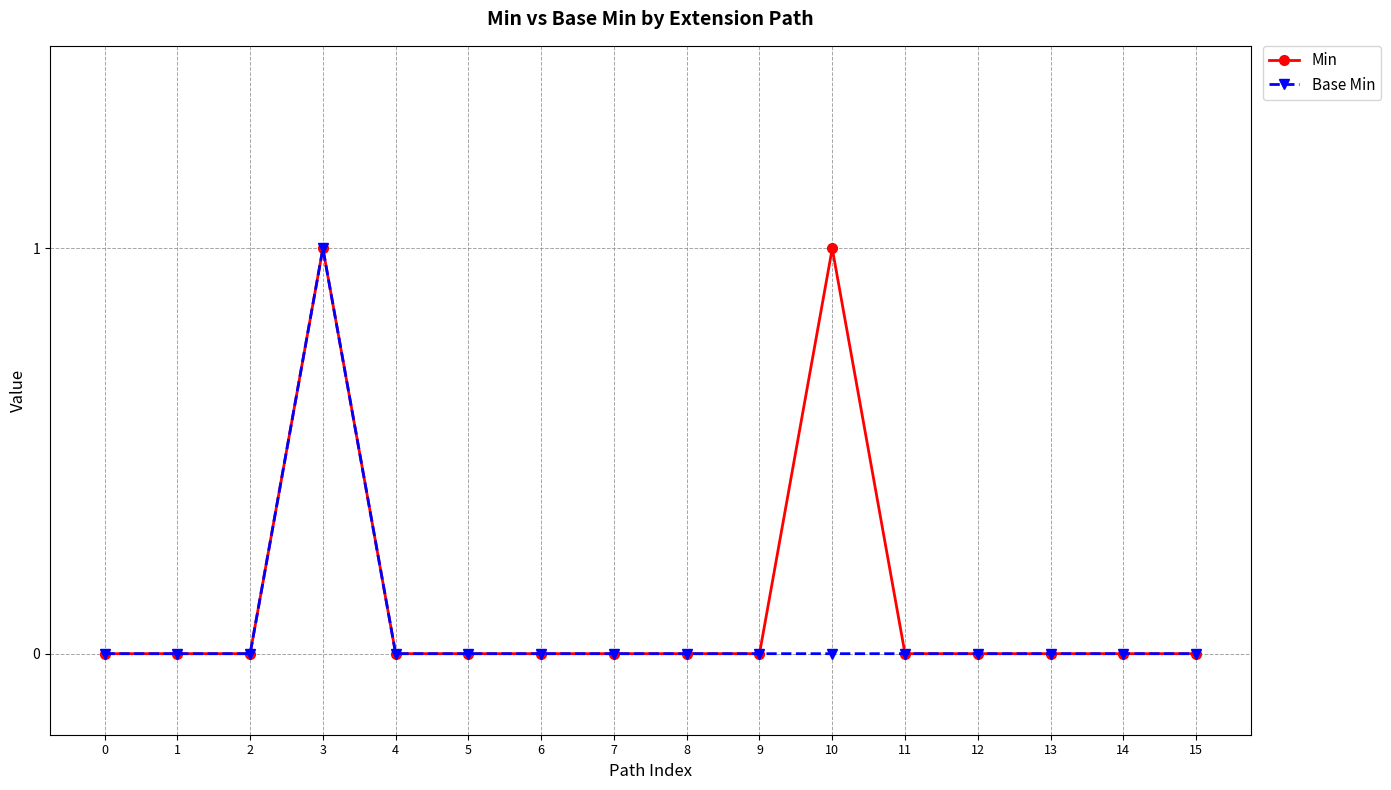

True or false: Min has a value of 0 at 7.

True